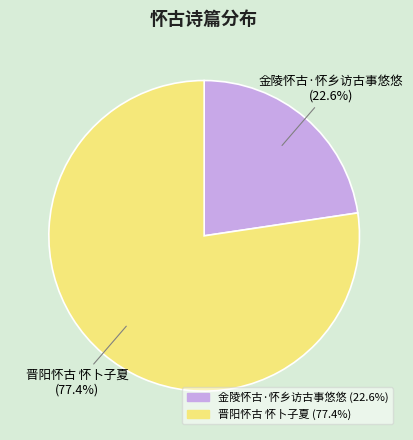

To the nearest percent, what portion does 晋阳怀古 怀卜子夏 represent?

77%